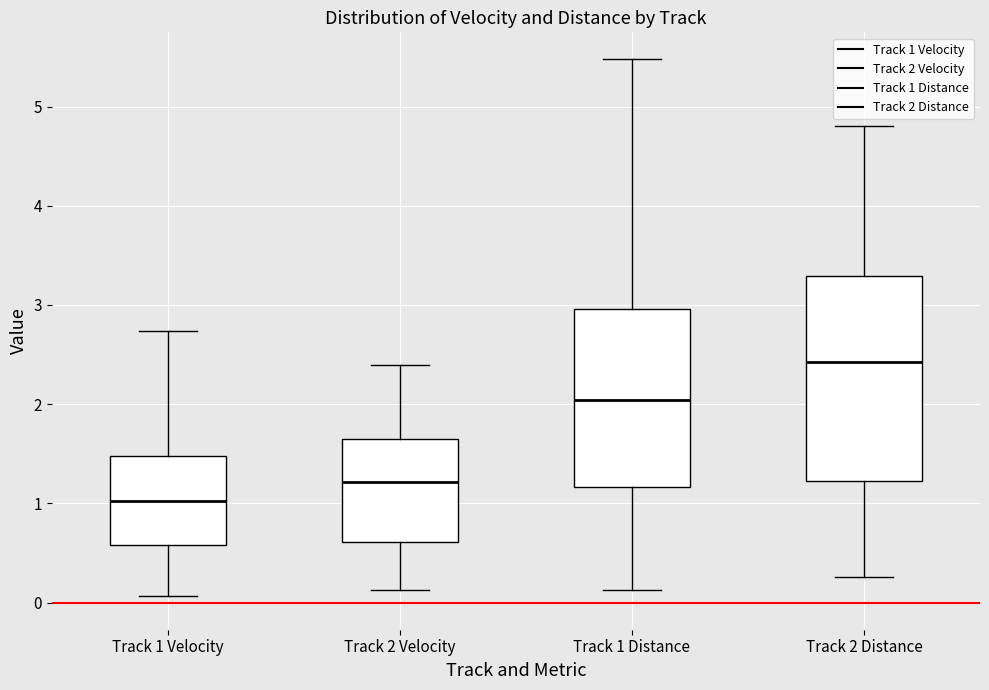

Reading left to right, transcribe this box plot: for each box, give where its median line is, the range the box spans, and where its two whiskers end, as read against the y-axis. The values are not printed on the chart, so give them approximately, as read against the axis.

Track 1 Velocity: median 1.0, box 0.6 to 1.5, whiskers 0.1 to 2.7
Track 2 Velocity: median 1.2, box 0.6 to 1.6, whiskers 0.1 to 2.4
Track 1 Distance: median 2.0, box 1.2 to 3.0, whiskers 0.1 to 5.5
Track 2 Distance: median 2.4, box 1.2 to 3.3, whiskers 0.3 to 4.8